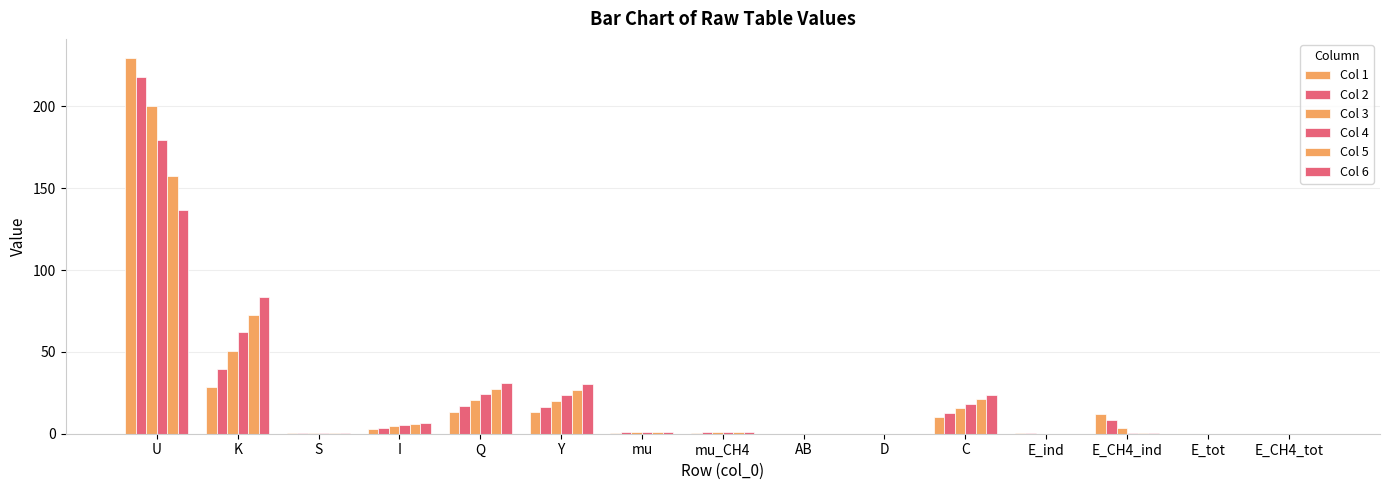

Which series has the widest spread of values?

Col 1